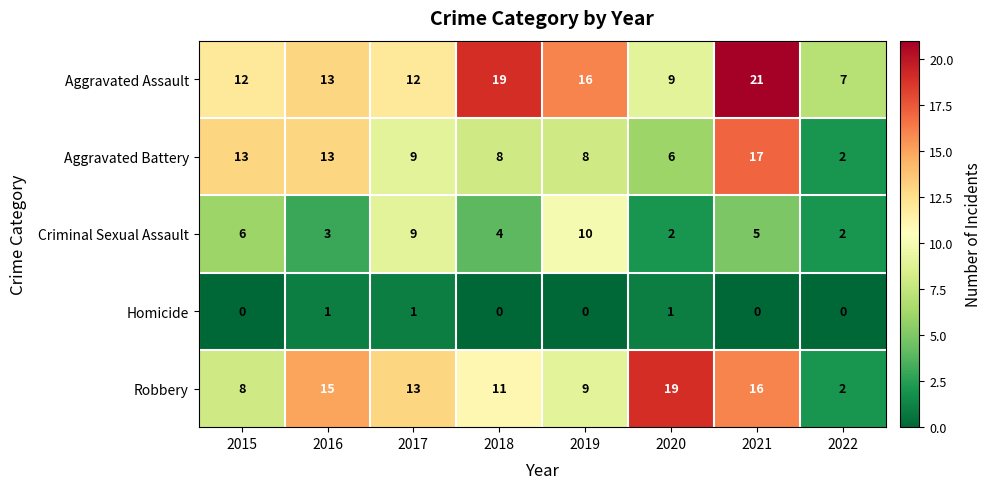

Which series has the widest spread of values?

Robbery